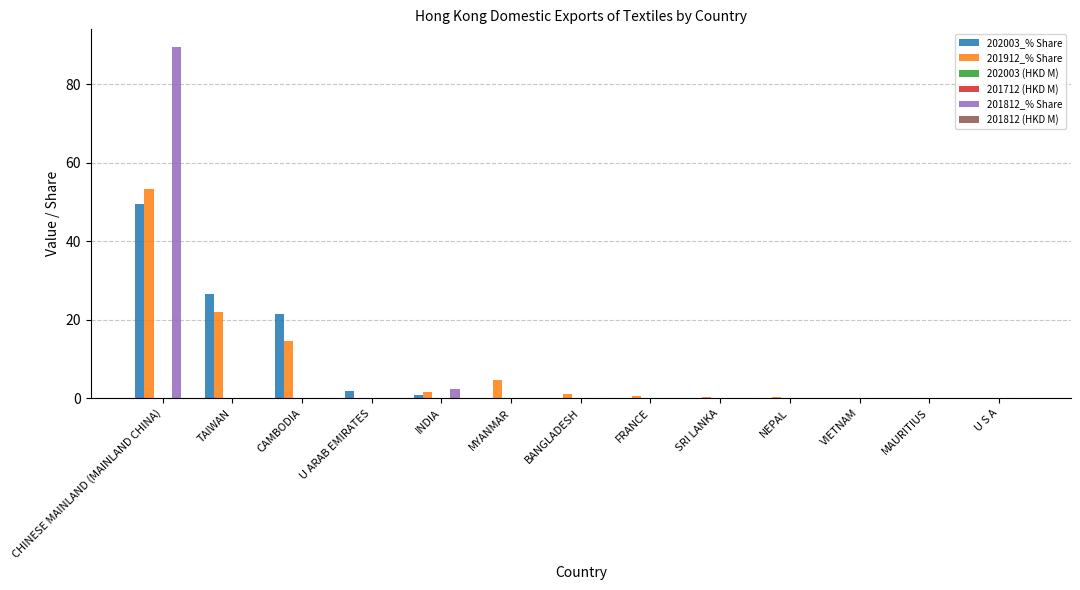

The value of 201812_% Share at CAMBODIA is 0.0. True or false?

True